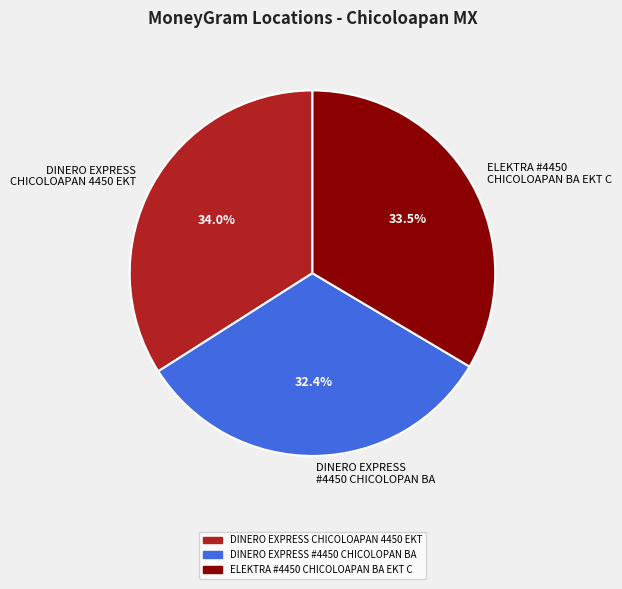

Between DINERO EXPRESS #4450 CHICOLOPAN BA and ELEKTRA #4450 CHICOLOAPAN BA EKT C, which is larger?

ELEKTRA #4450 CHICOLOAPAN BA EKT C